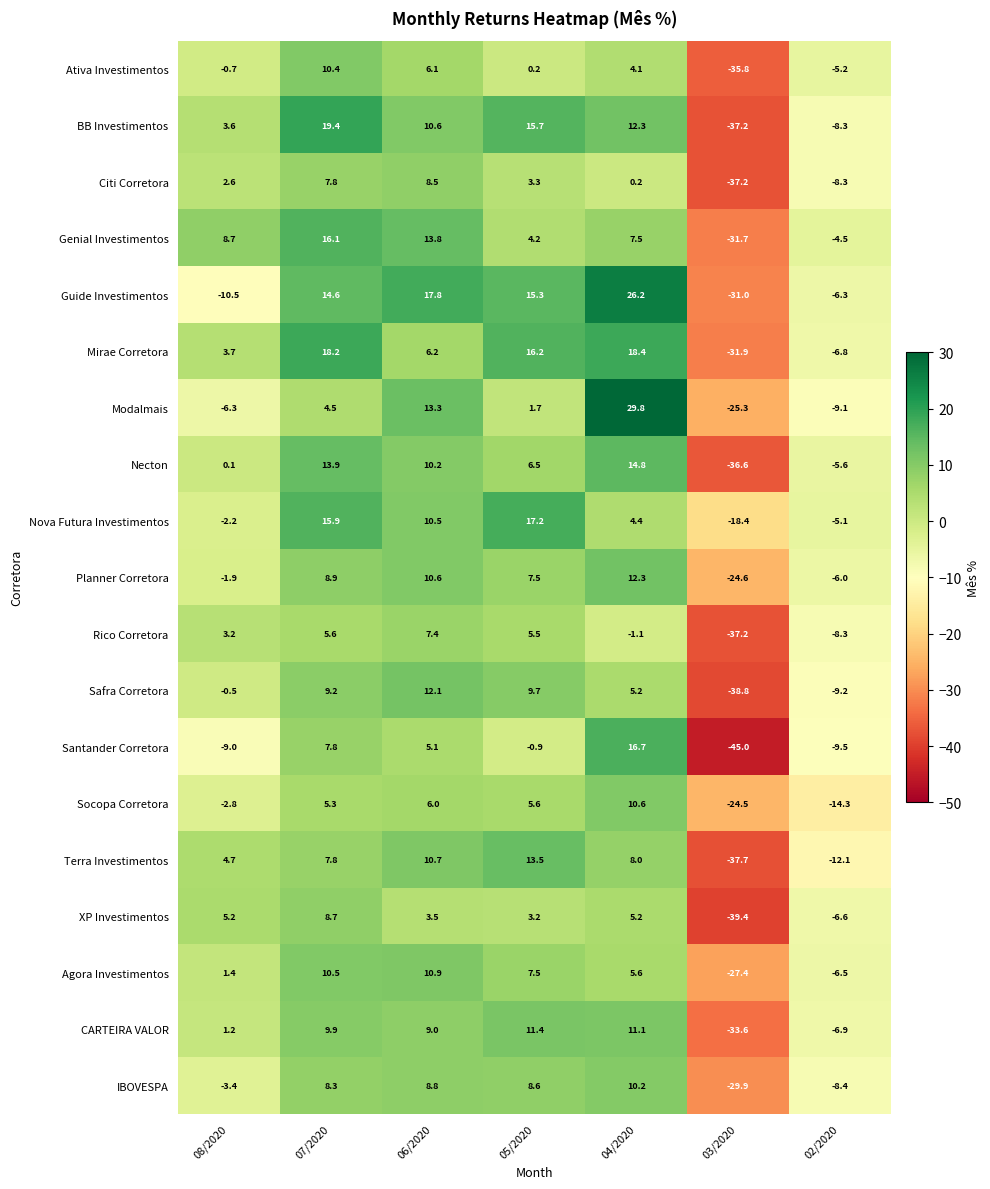

Which series has the largest range (max minus min)?

Santander Corretora